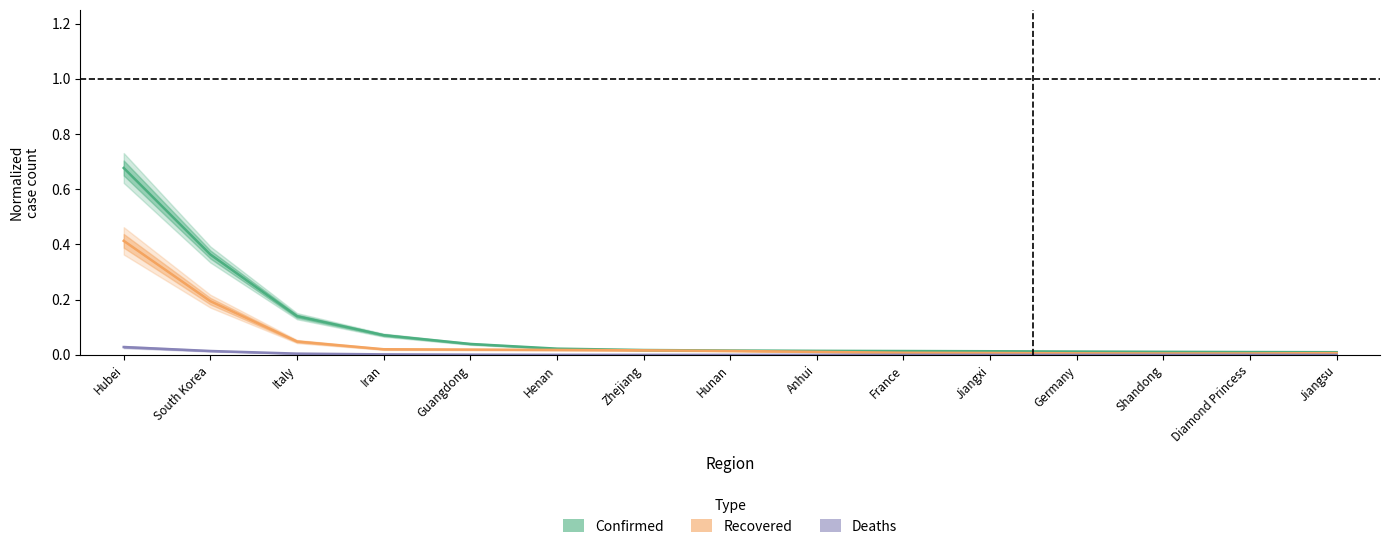

List the series in order of their peak value, highest first.

Confirmed, Recovered, Deaths